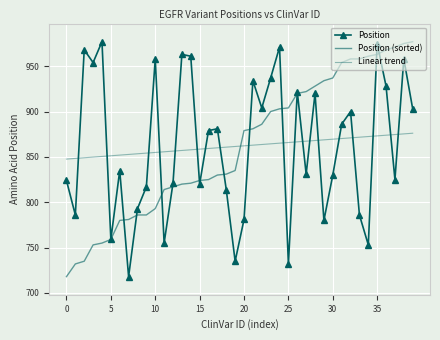

True or false: Linear trend and Position (sorted) intersect in this chart.

True